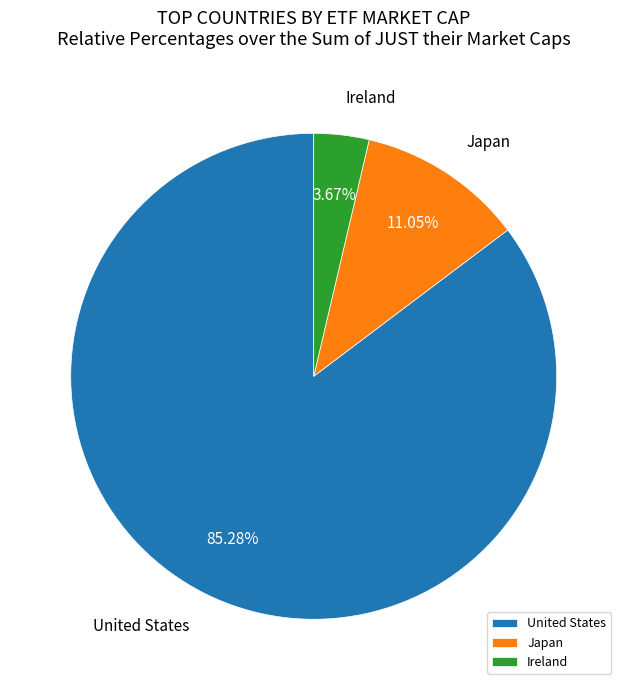

Which slice is the largest?

United States